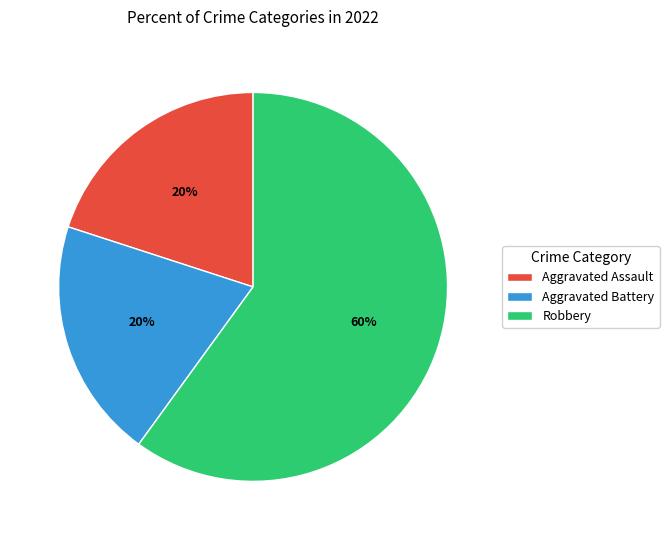

To the nearest percent, what portion does Aggravated Assault represent?

20%